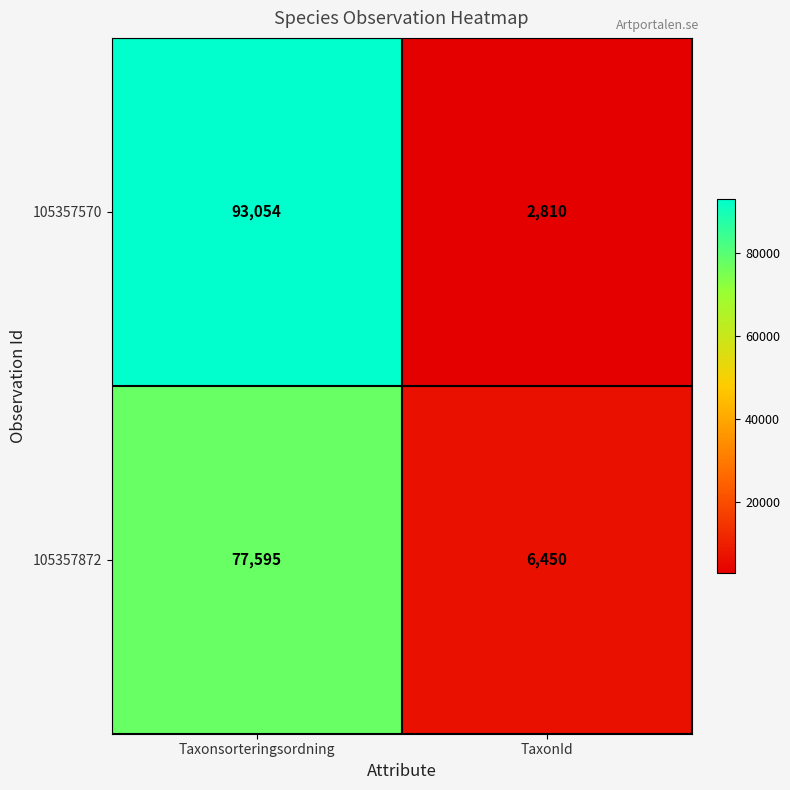

How many series are shown in this chart?

2